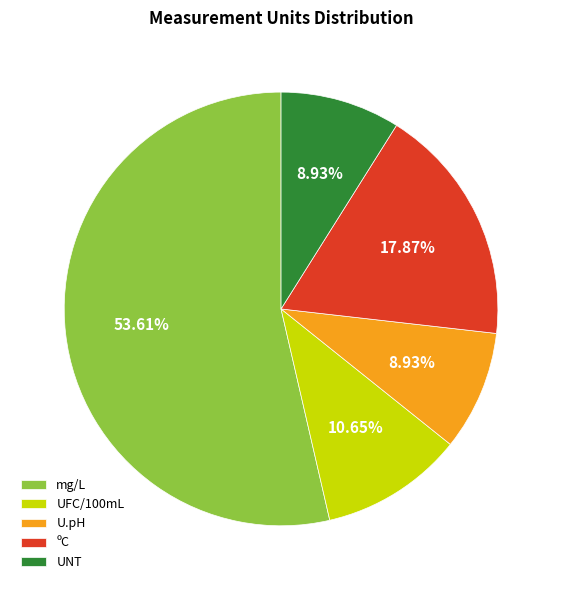

To the nearest percent, what is the average slice percentage?

20%